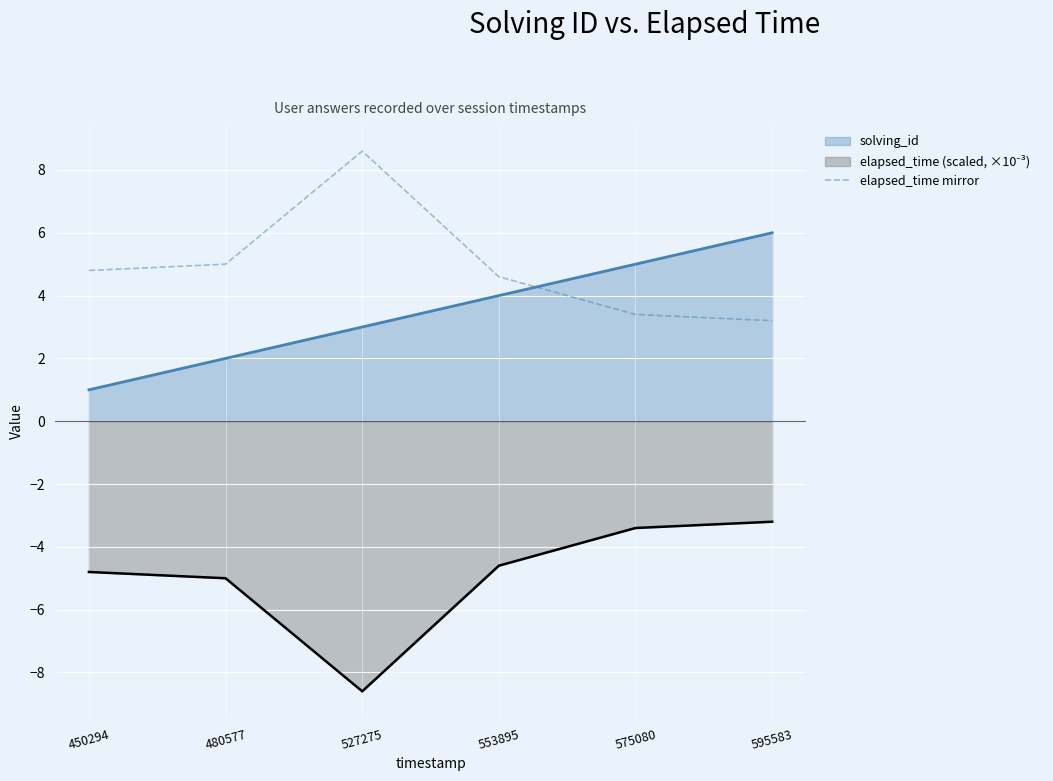

What is the sum of the solving_id values at 480577 and 575080?

7.0